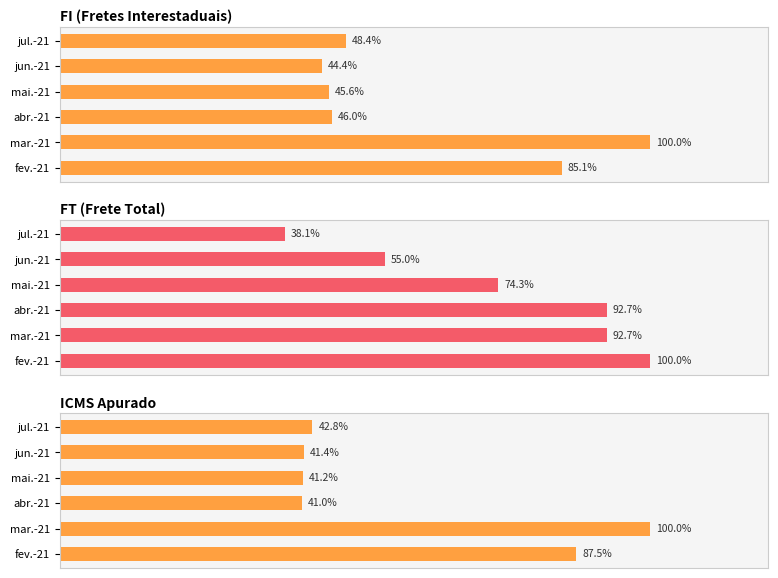

Does the chart contain any negative values?

No